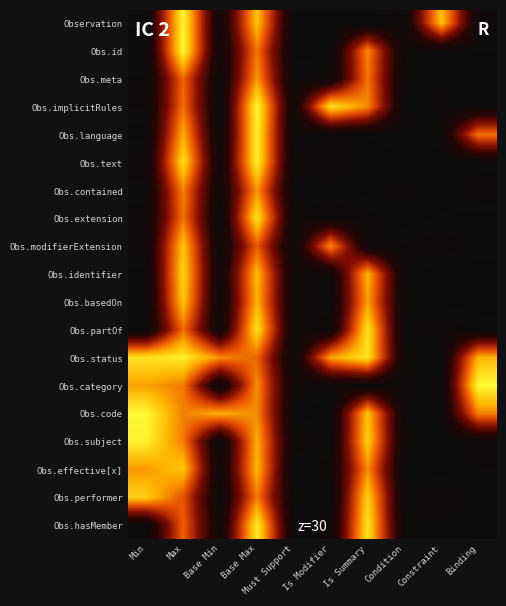

List the series in order of their peak value, highest first.

Obs.category, Obs.id, Obs.code, Observation, Obs.implicitRules, Obs.language, Obs.subject, Obs.status, Obs.text, Obs.hasMember, Obs.extension, Obs.partOf, Obs.identifier, Obs.performer, Obs.basedOn, Obs.effective[x], Obs.modifierExtension, Obs.meta, Obs.contained